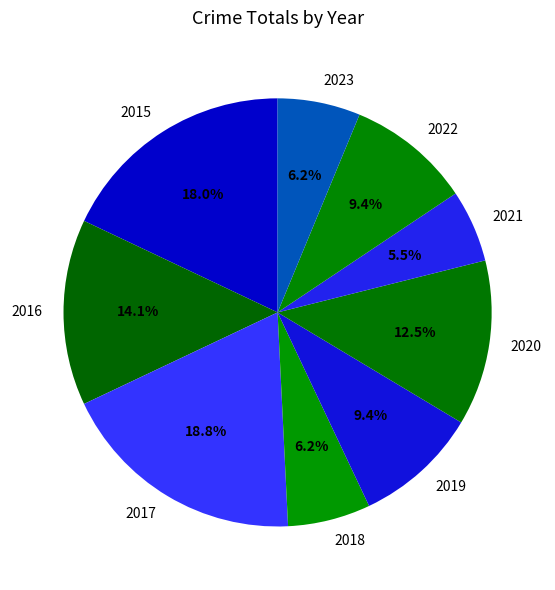

Does any single category account for the majority?

No